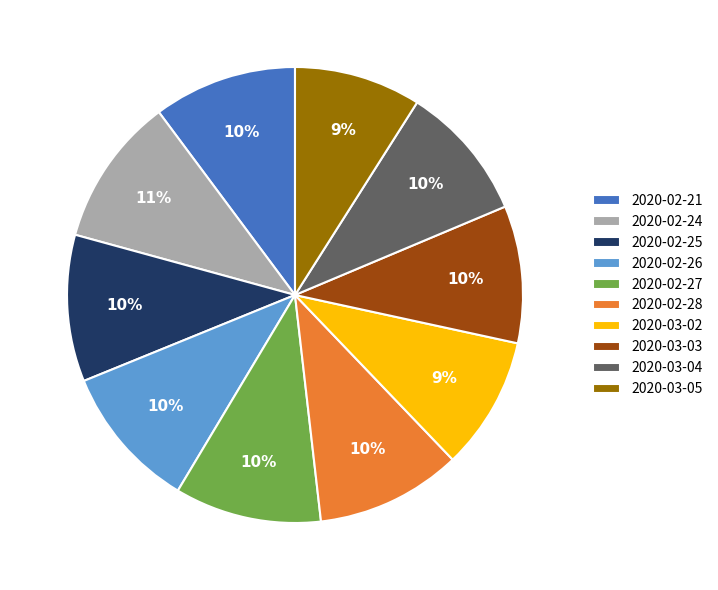

Which has a higher value, 2020-03-05 or 2020-02-25?

2020-02-25